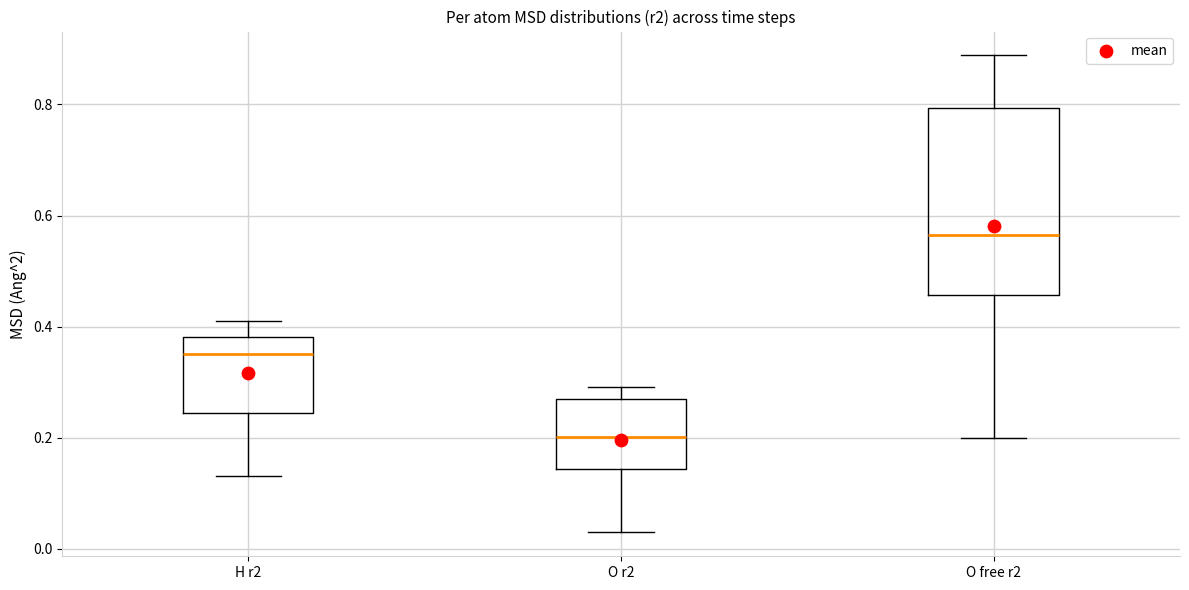

Reading left to right, transcribe this box plot: for each box, give where its median line is, the range the box spans, and where its two whiskers end, as read against the y-axis. The values are not printed on the chart, so give them approximately, as read against the axis.

H r2: median 0.36, box 0.24 to 0.38, whiskers 0.14 to 0.42
O r2: median 0.20, box 0.14 to 0.26, whiskers 0.02 to 0.30
O free r2: median 0.56, box 0.46 to 0.80, whiskers 0.20 to 0.88